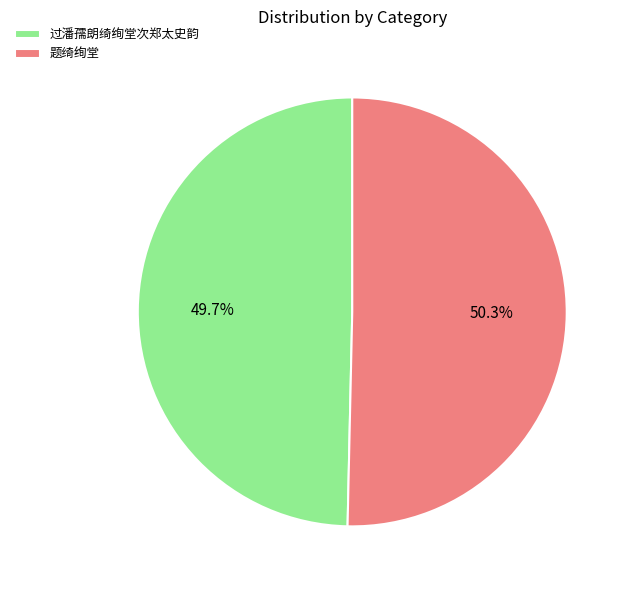

What percentage is NOT represented by 题绮绚堂?

49.7%